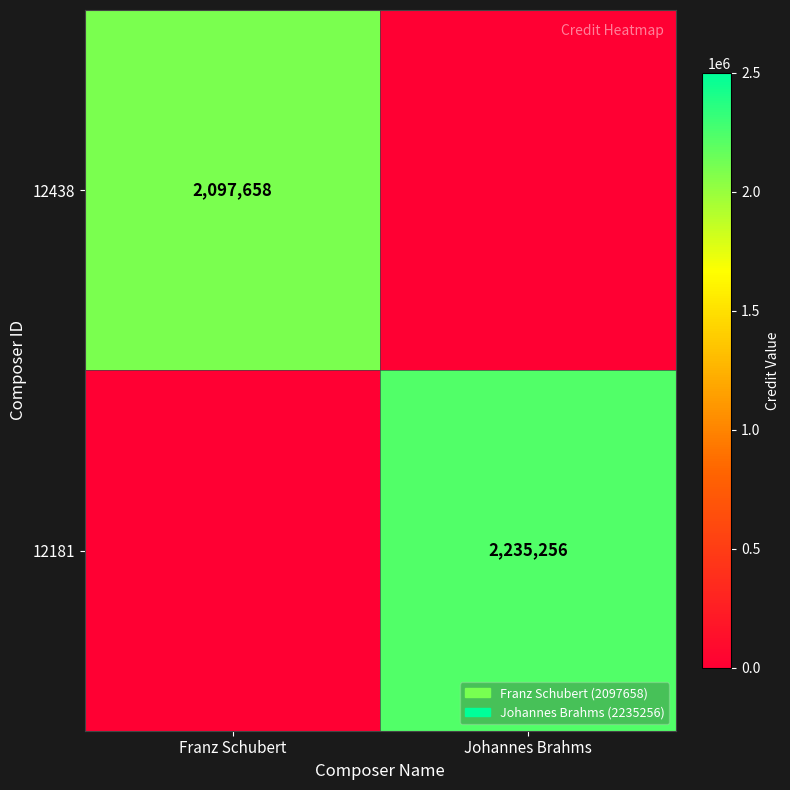

Is it true that 12181 equals 499777 at Johannes Brahms?

False